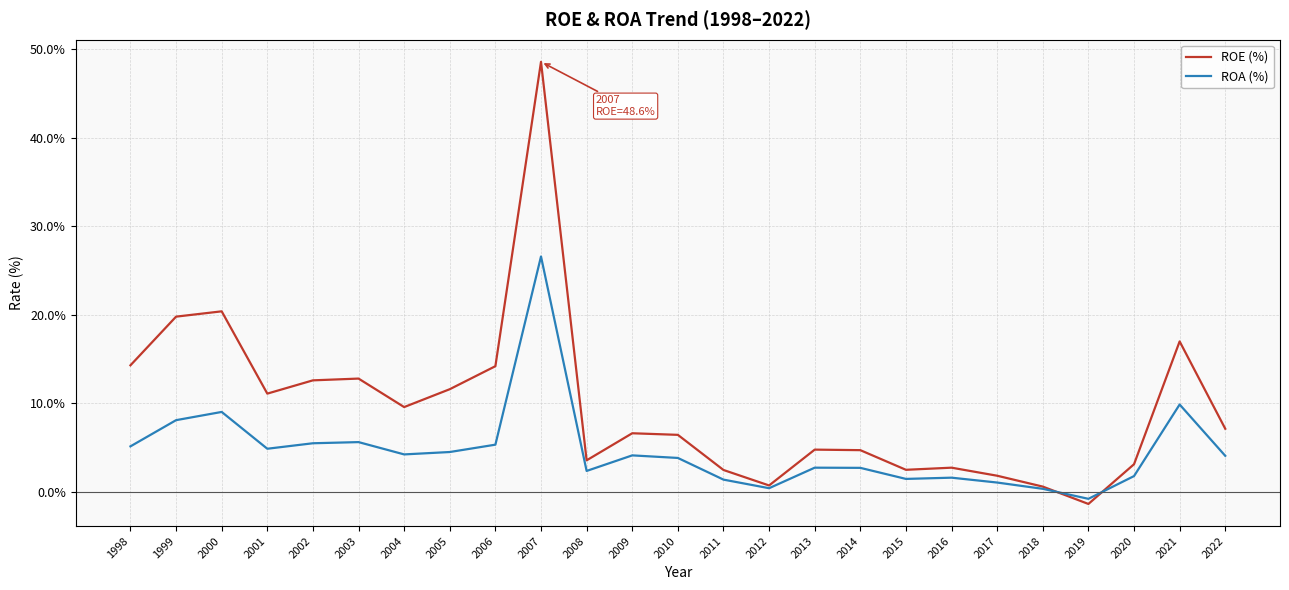

What is the total value across all series at 2000?

29.4